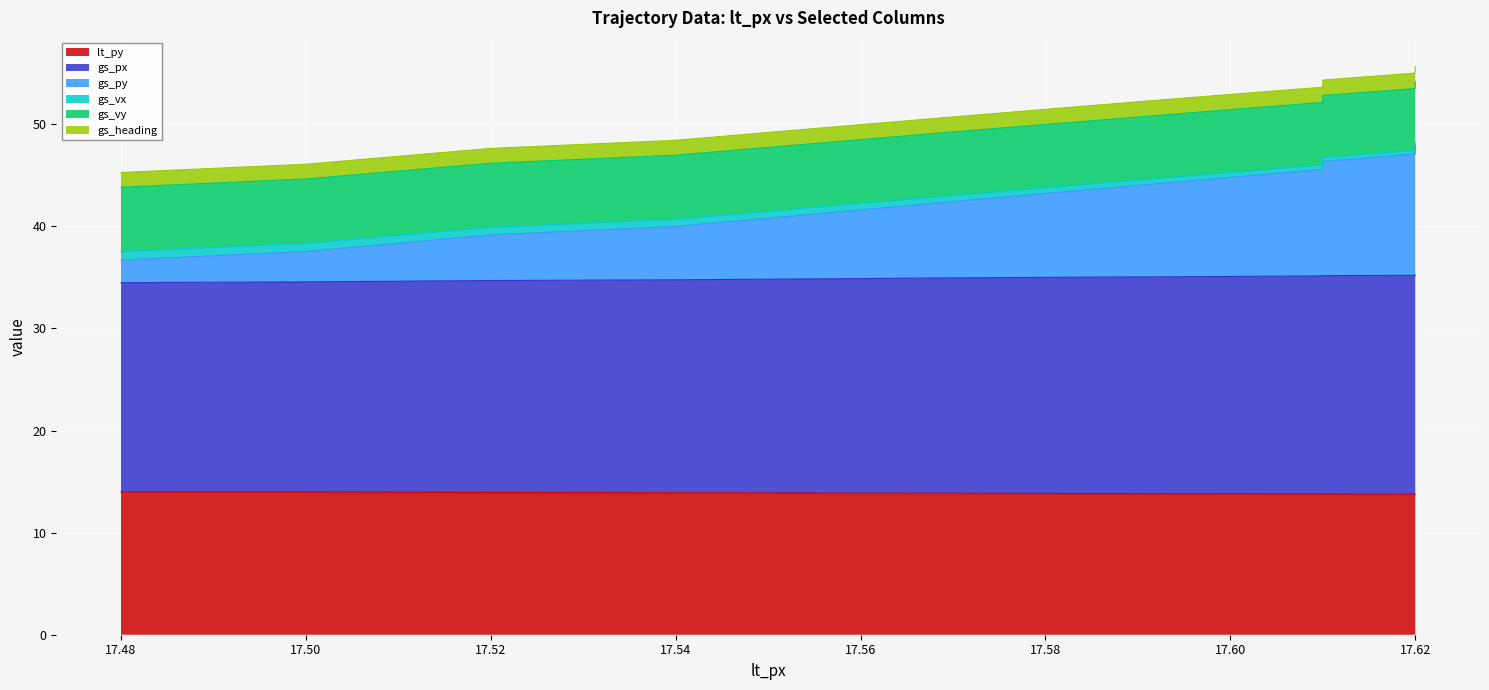

True or false: gs_vx and gs_px intersect in this chart.

False